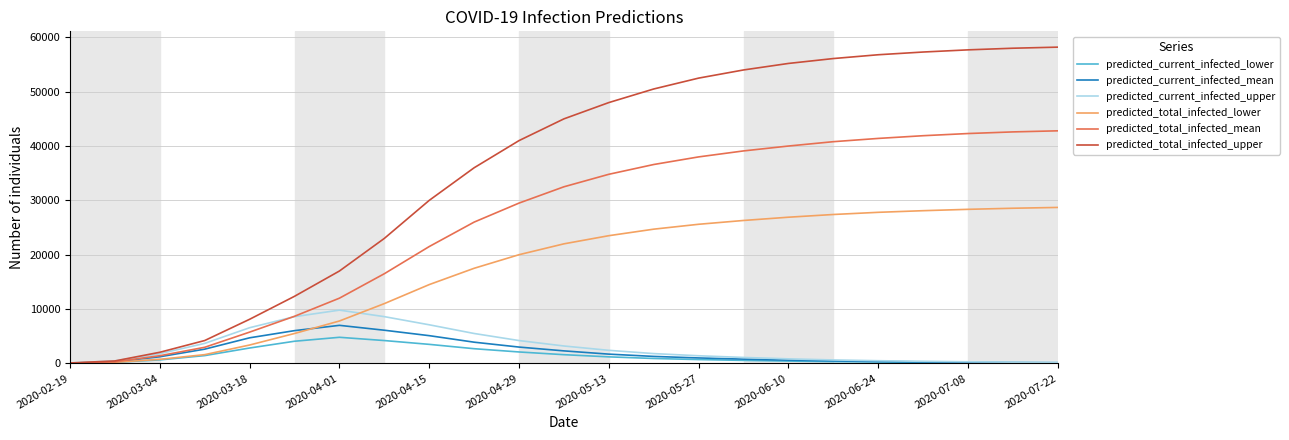

What is the sum of all predicted_current_infected_lower values?

32971